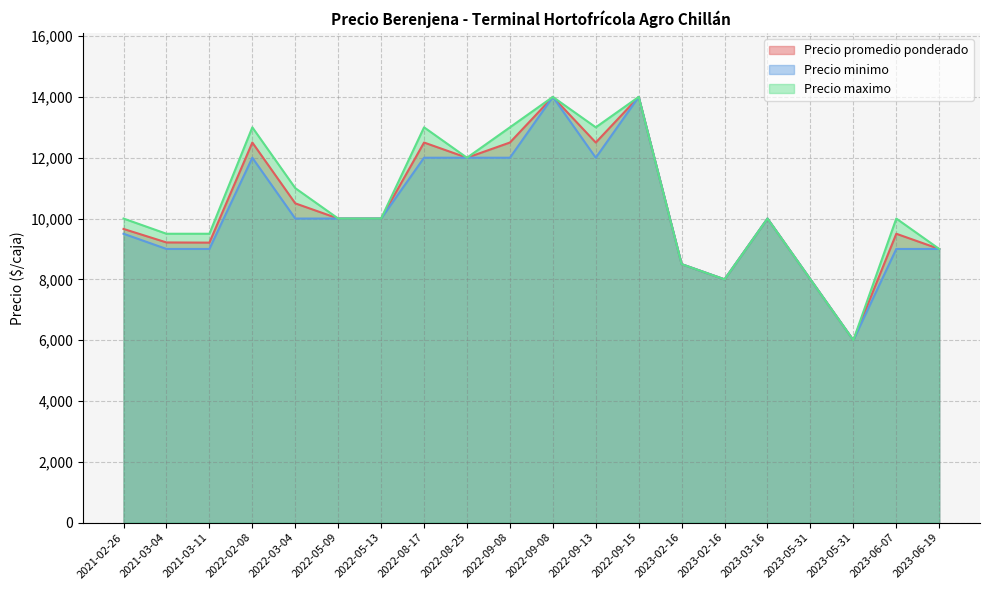

How many categories are shown in the chart?

20